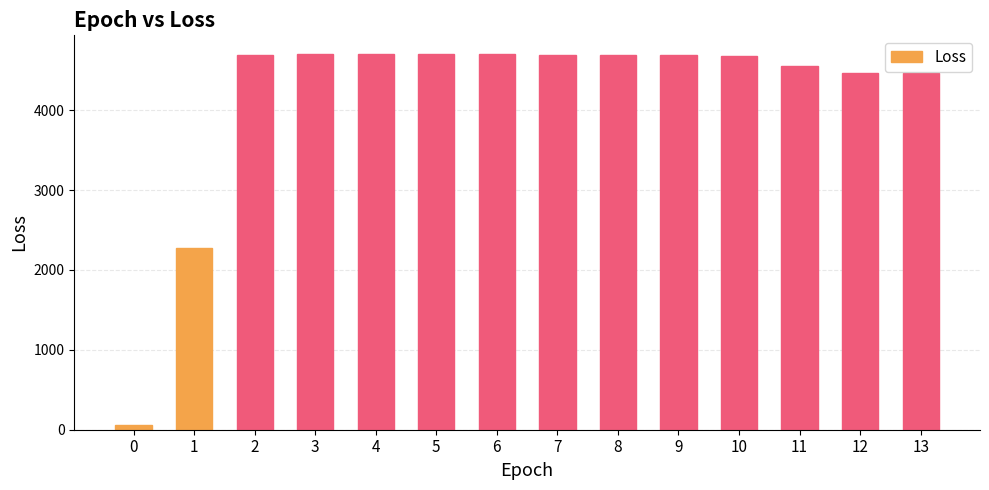

What is the change in value from 2 to 11?

-131.6